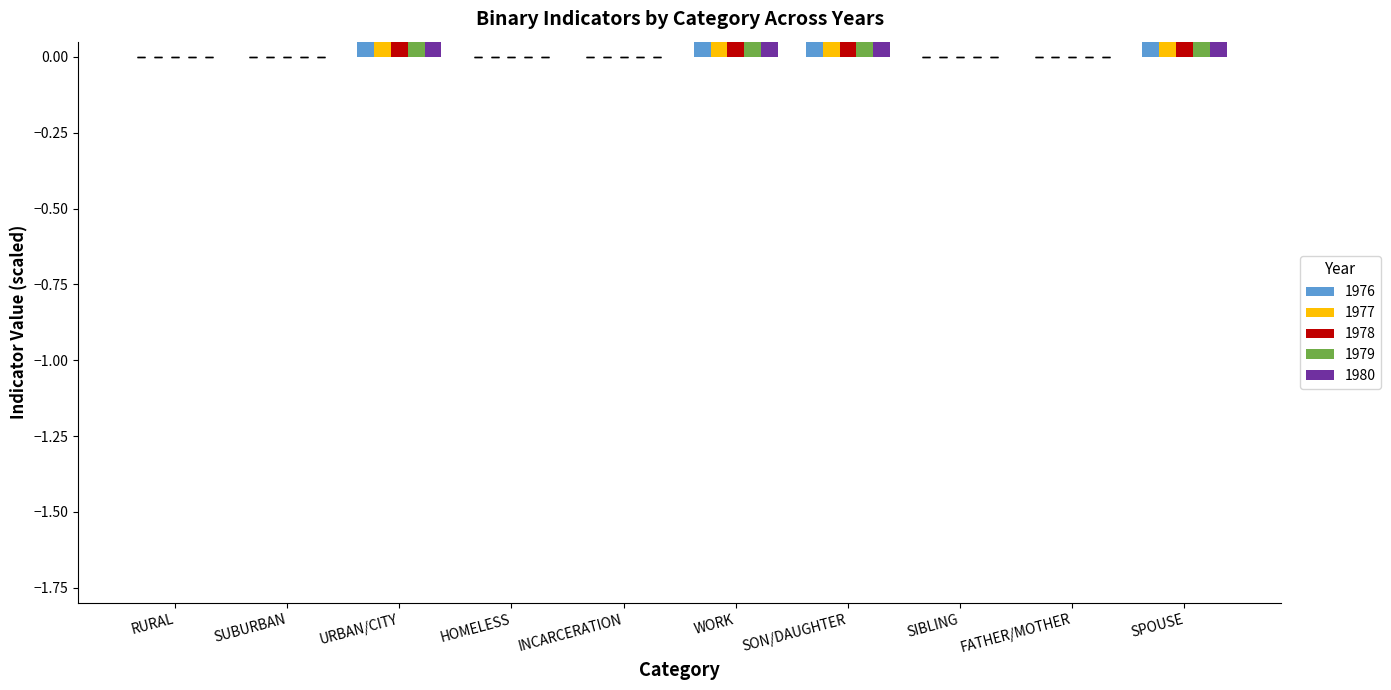

What position from the right is SON/DAUGHTER?

4